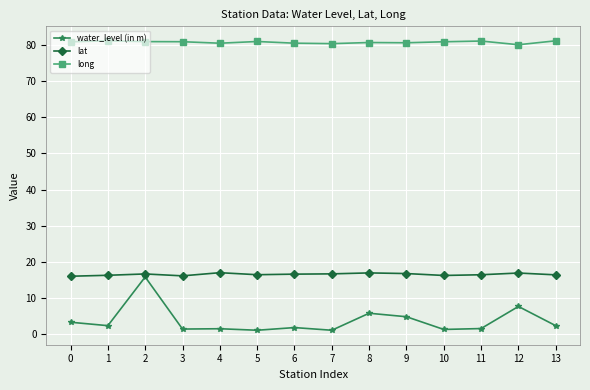

Rank the series at 12 from lowest to highest value.

water_level (in m), lat, long